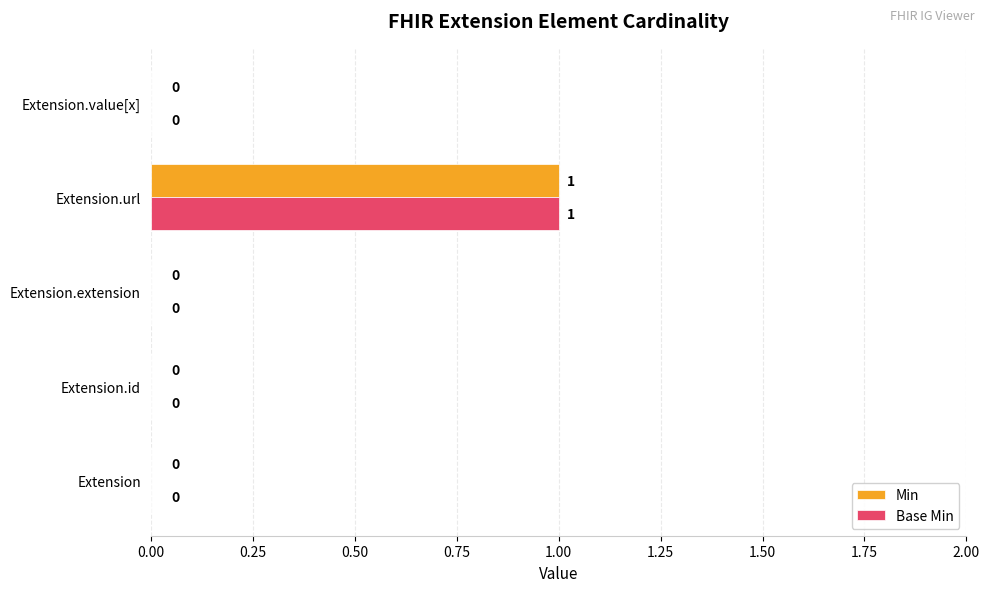

How many Base Min values are between 0 and 1?

5